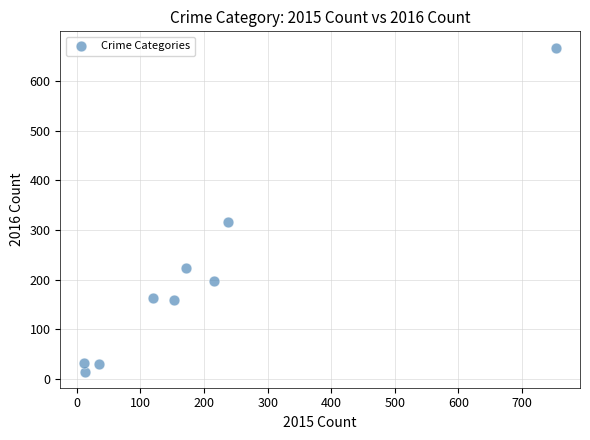

What Y value in the scatter plot is closest to 341?

315